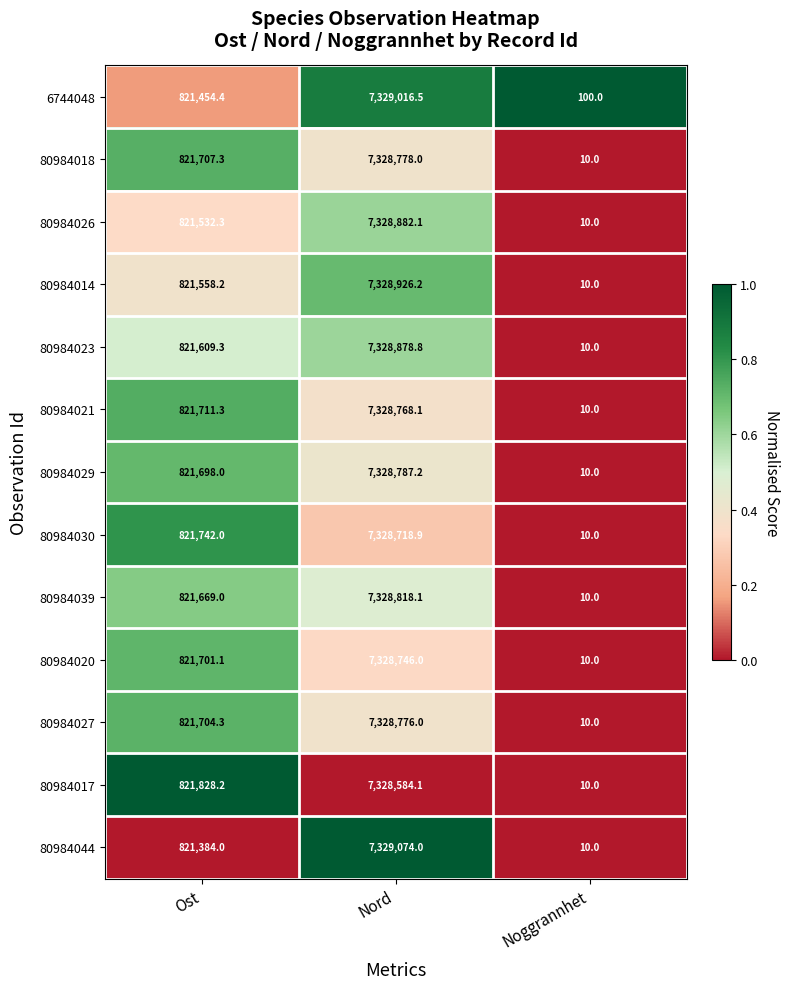

What is the sum of the 80984014 values at Ost and Noggrannhet?

821568.2